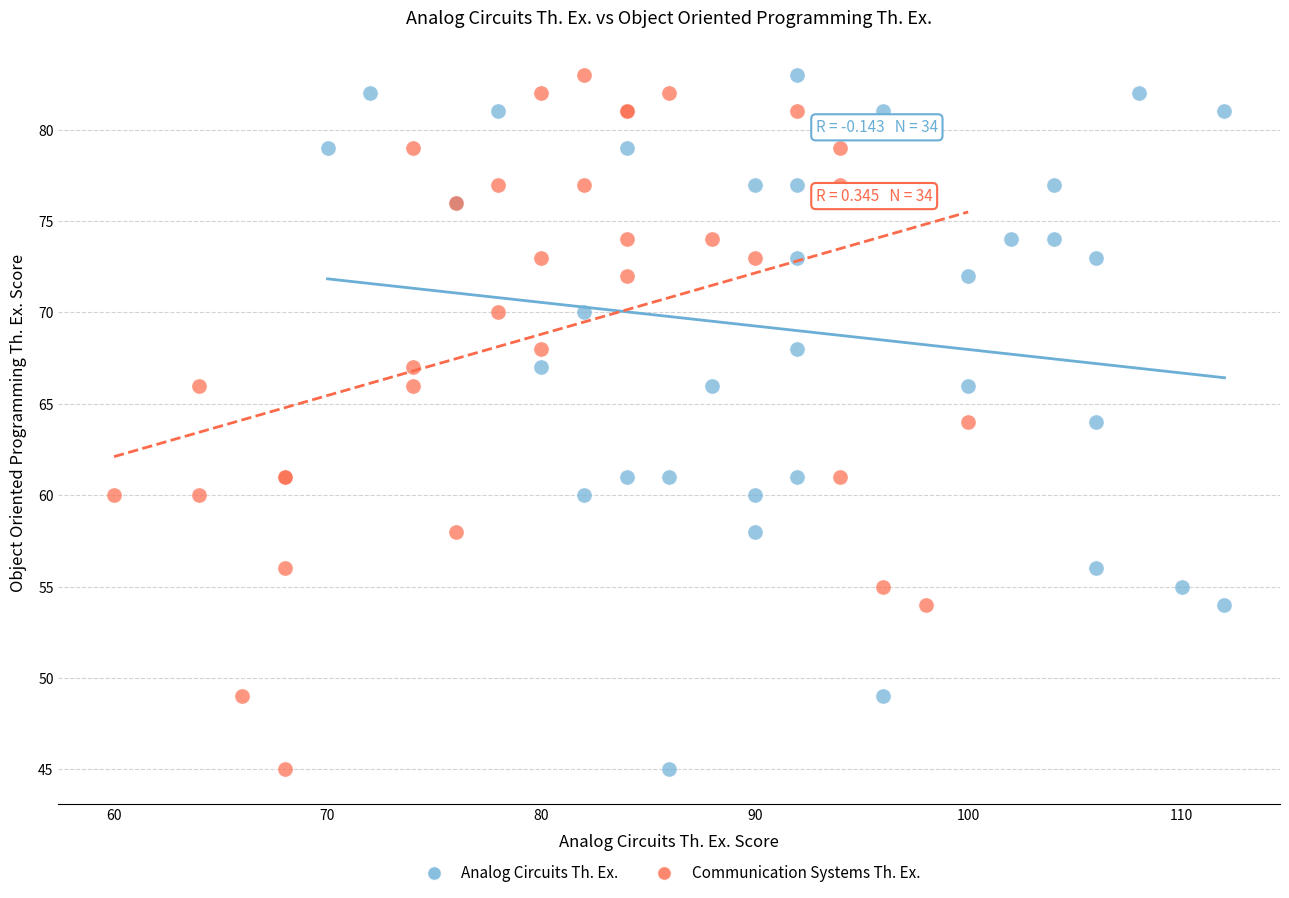

What are all the series names shown in the legend?

Analog Circuits Th. Ex., Communication Systems Th. Ex.